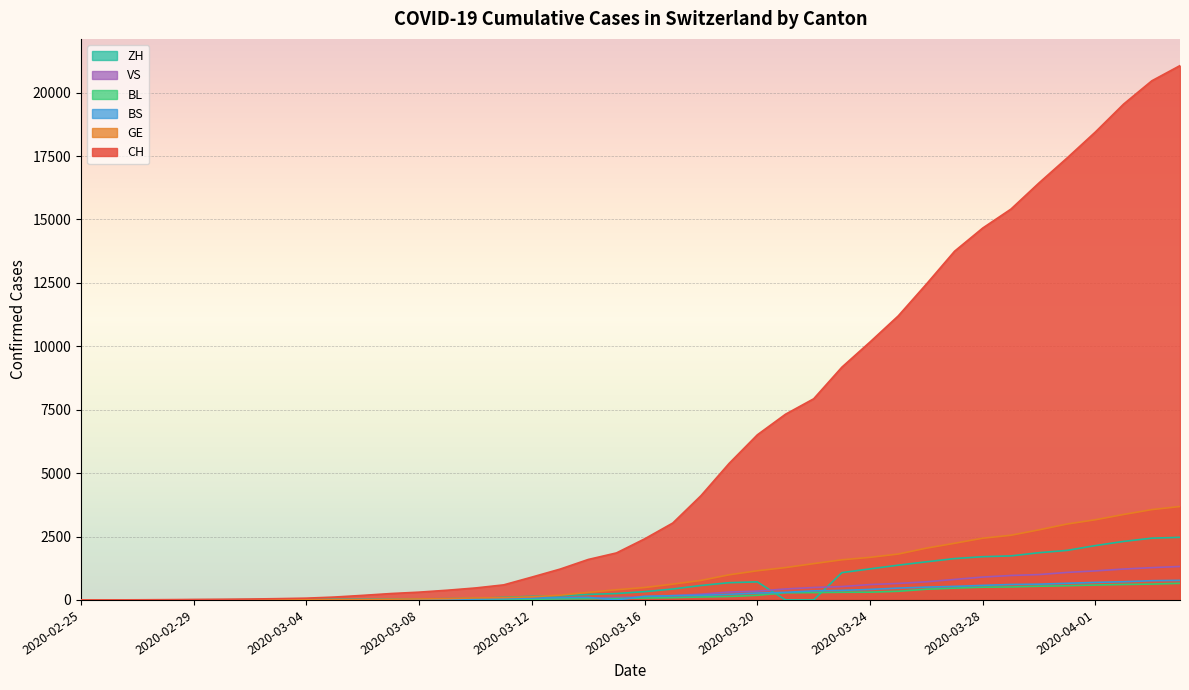

Where does the BS series first go above 144?

2020-03-17